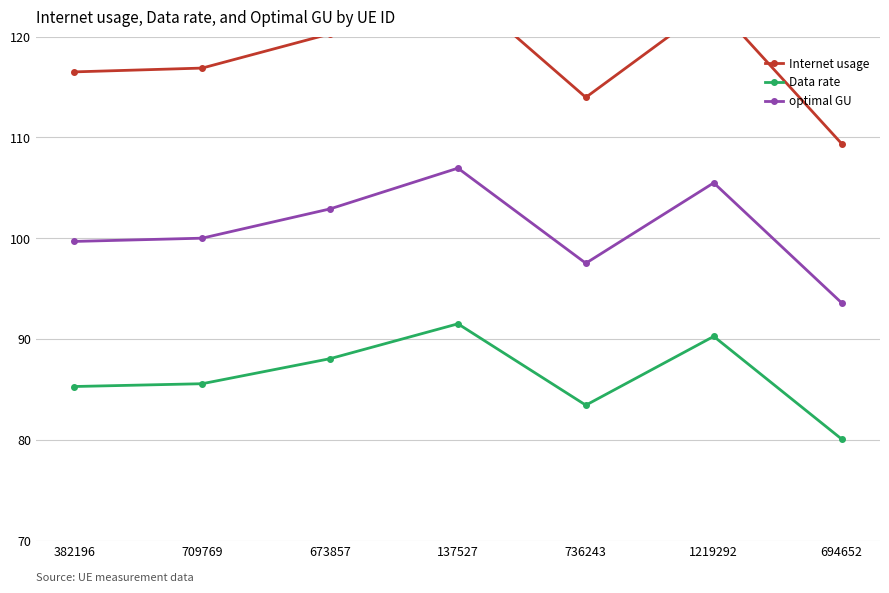

How many interior local peaks does the Data rate series have?

2